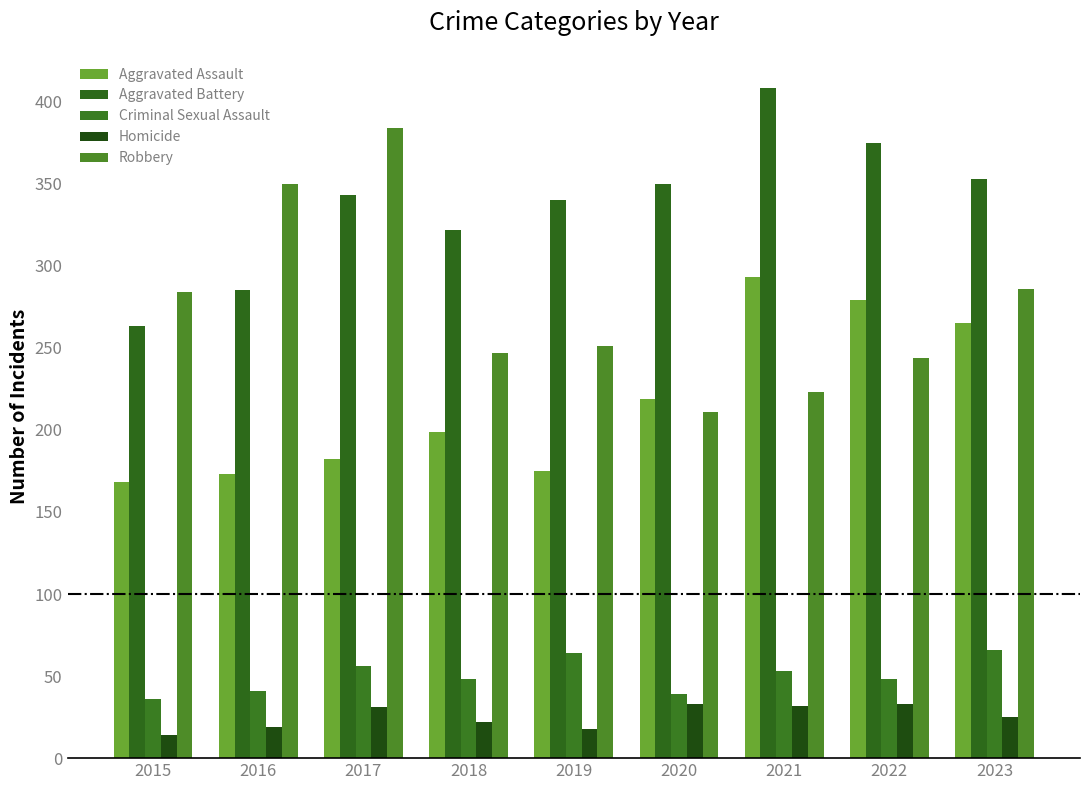

What is the lowest value of the Criminal Sexual Assault series?

36